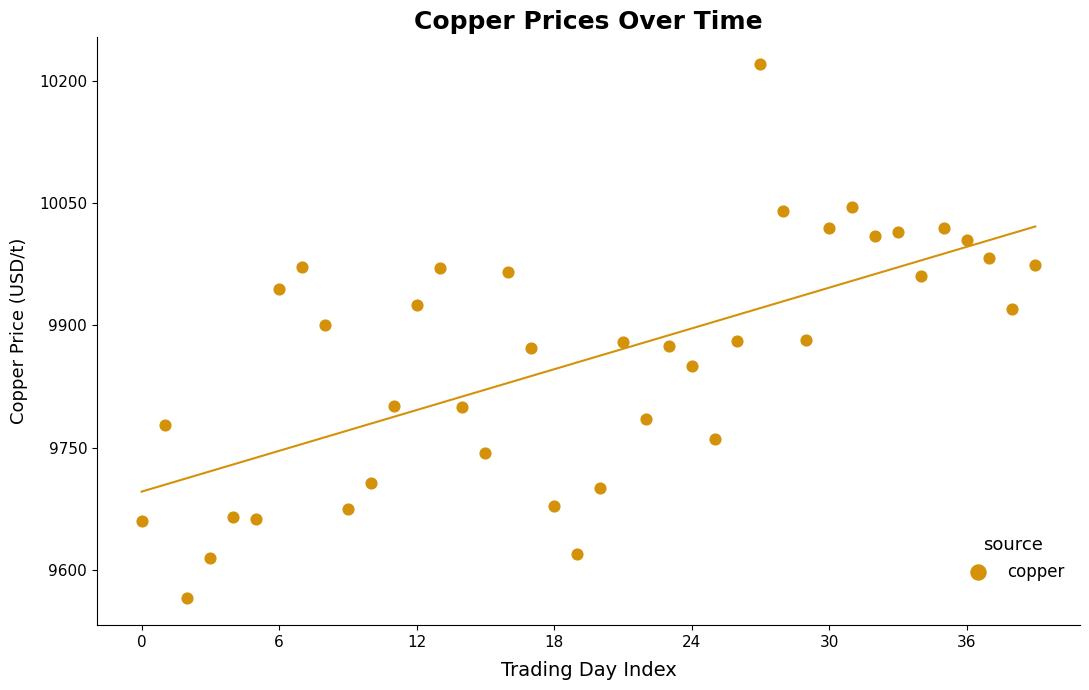

What is the range of Y values (max minus min)?

655.5